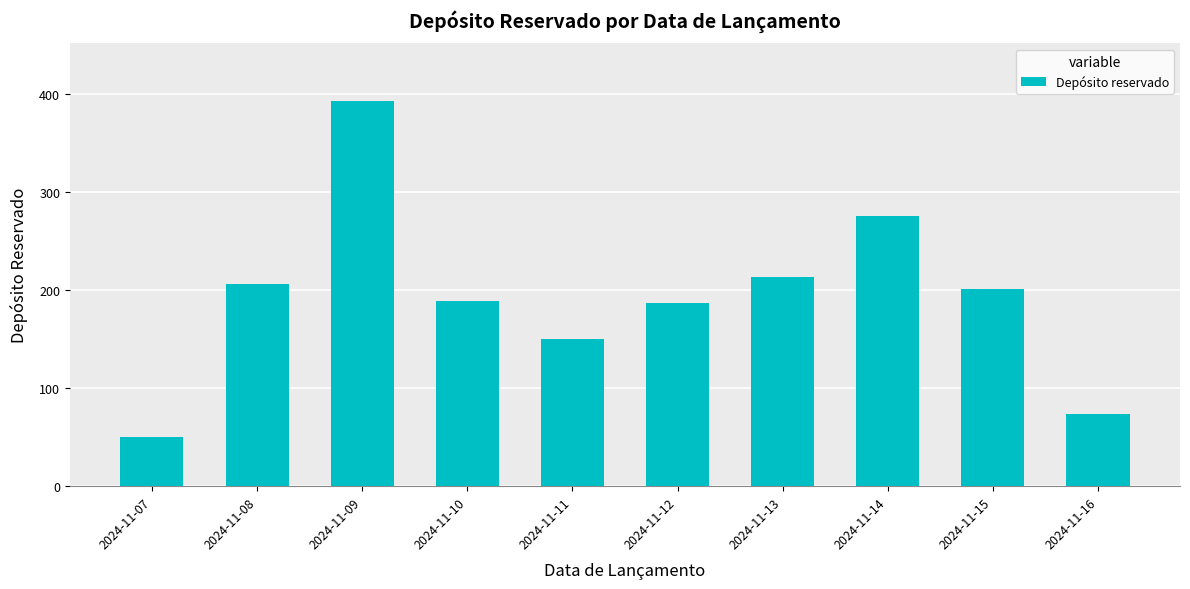

Read the value at 2024-11-14, to the nearest 50.

300